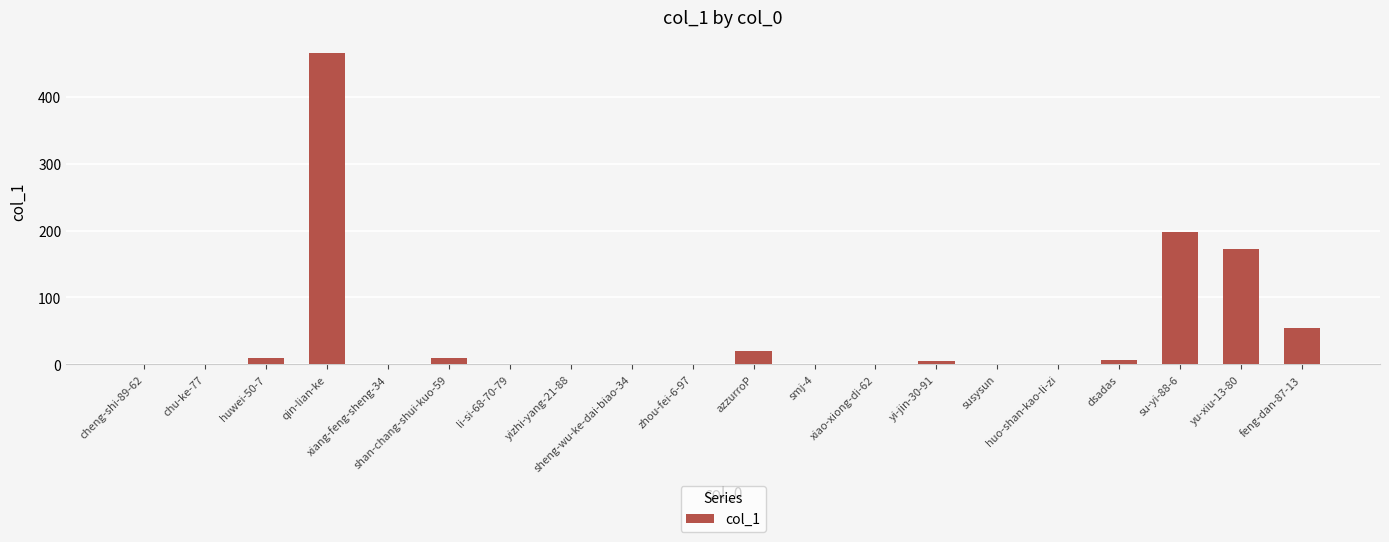

Are the bars grouped side by side (vs. stacked)?

No